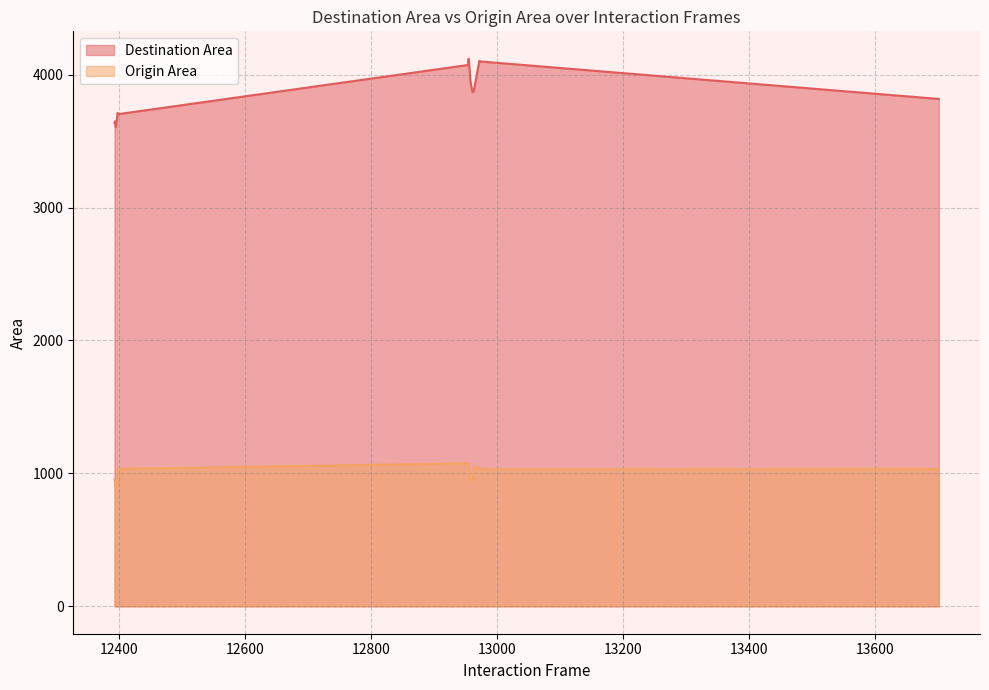

Reading right to left, what are all the values shown in this chart?

Destination Area: 13701=3817.3	12974=4099.0	12973=4095.3	12972=4103.5	12963=3873.7	12962=3872.0	12961=3868.9	12958=3941.5	12955=4119.9	12954=4072.7	12399=3703.1	12398=3712.7	12396=3633.0	12395=3604.4	12394=3649.9	12393=3636.7
Origin Area: 13701=1031.7	12974=1030.4	12973=1039.2	12972=1046.0	12963=1043.3	12962=946.4	12961=960.2	12958=955.7	12955=1069.3	12954=1075.9	12399=1034.2	12398=920.3	12396=892.7	12395=889.2	12394=915.6	12393=954.6